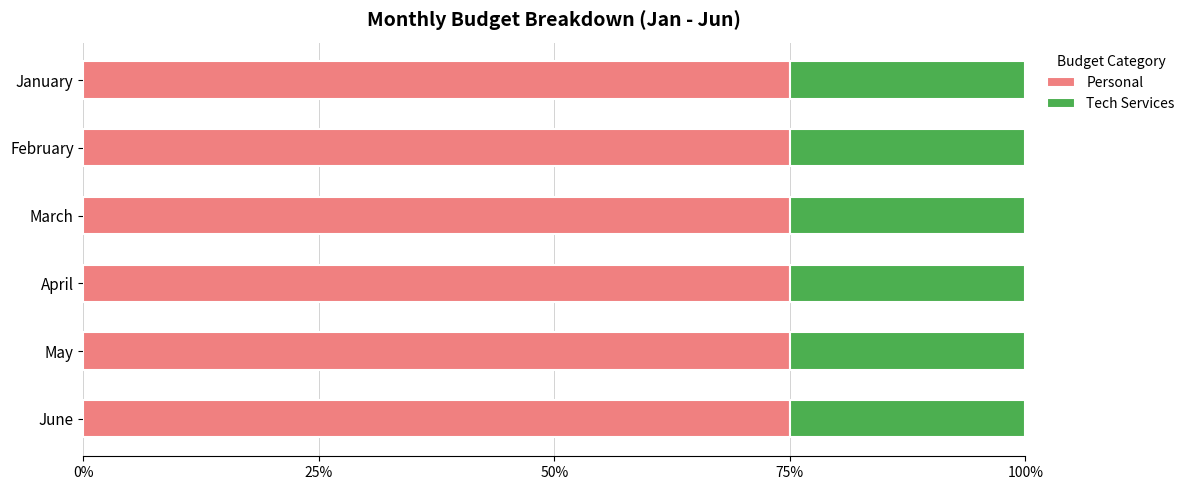

True or false: Personal has a value of 114 at March.

False